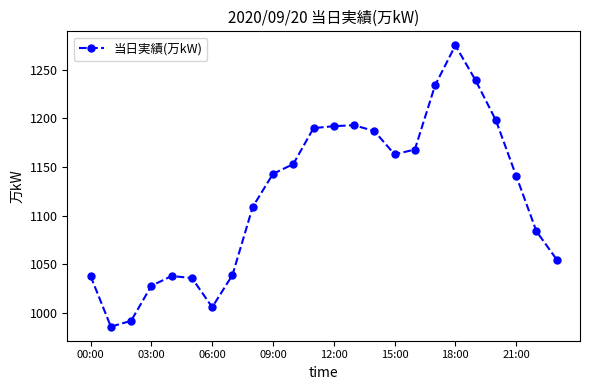

What is the value of the 19th point from the left?

1275